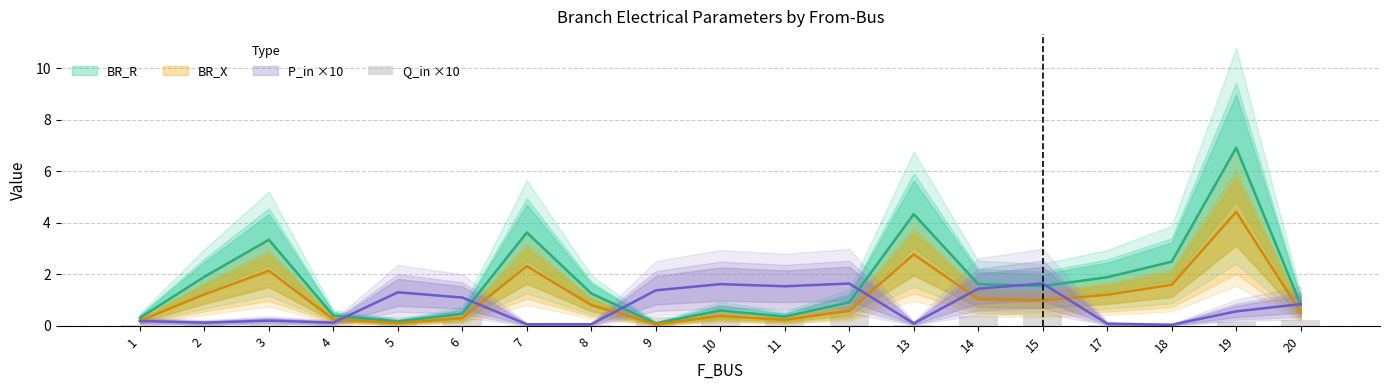

Which category has the lowest value across all series?

18